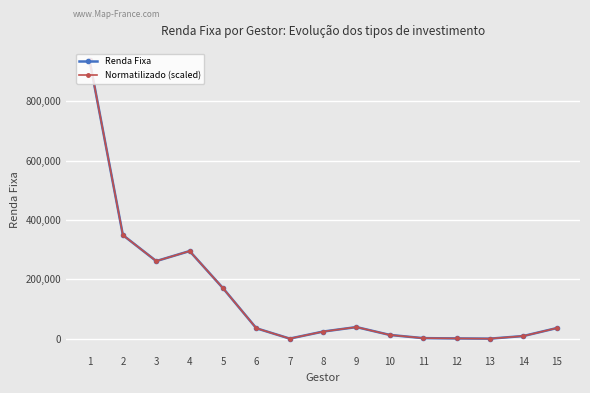

What is the average value of the Normatilizado (scaled) series?

145367.8